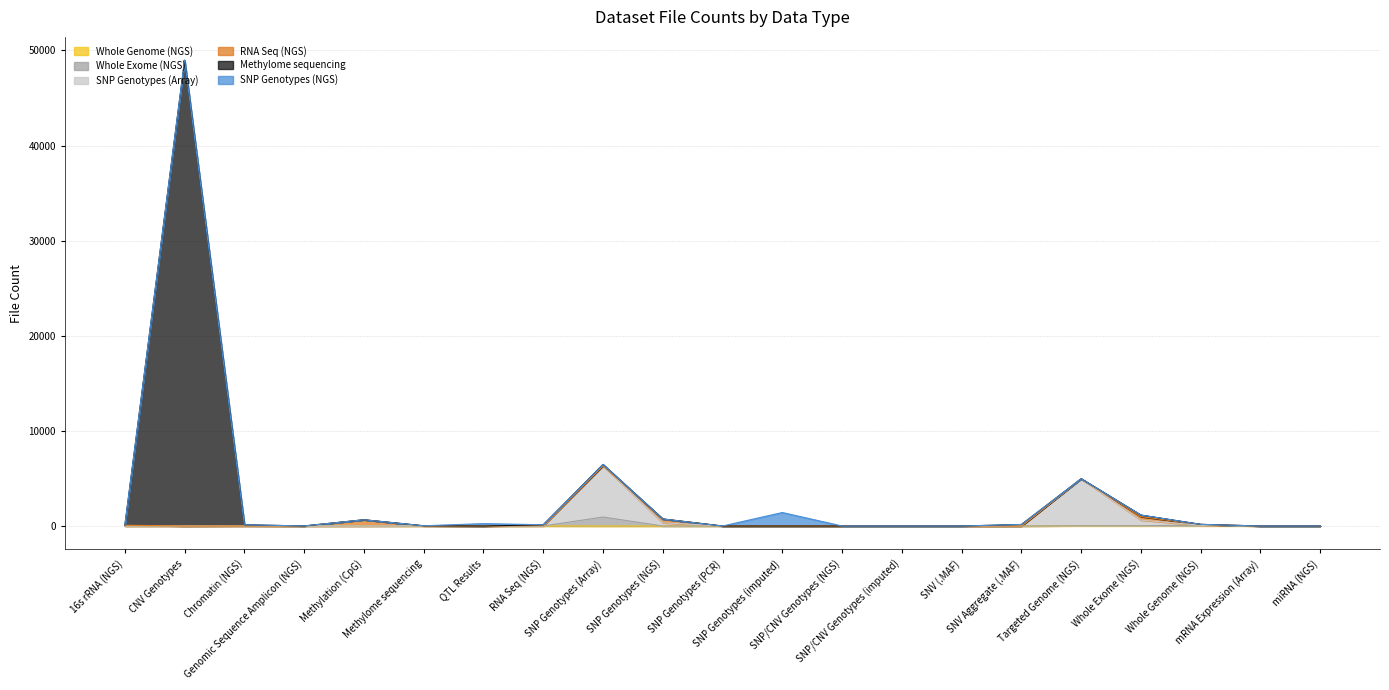

Does the chart have visible grid lines?

Yes